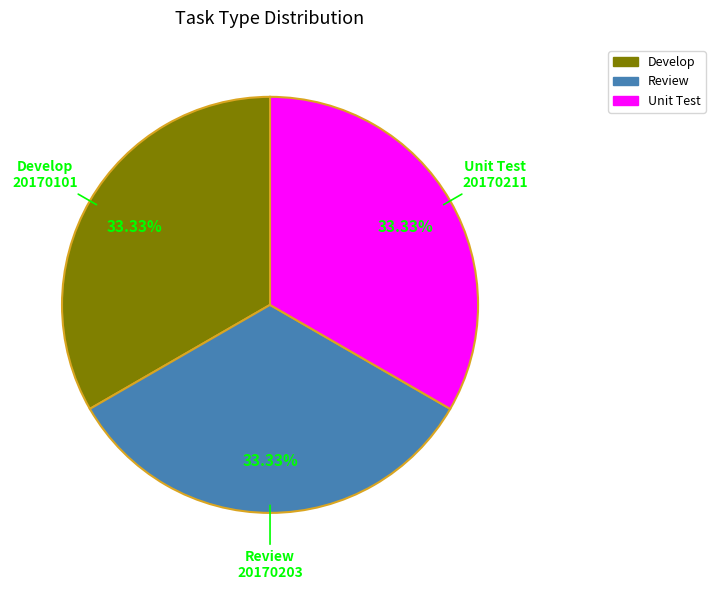

Does Develop represent more than half of the total?

No